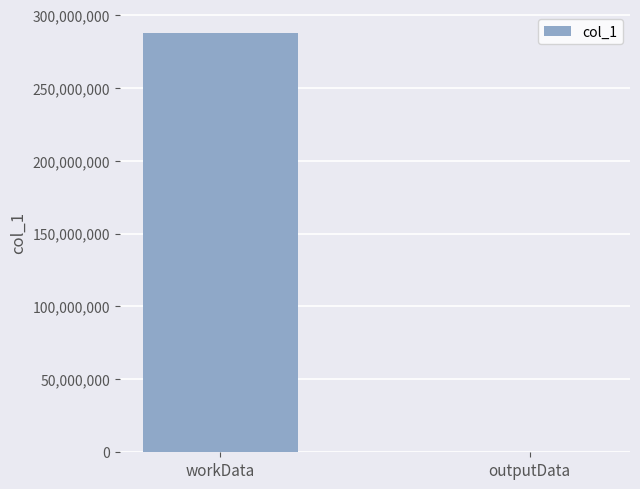

Which label corresponds to the largest value in the chart?

workData